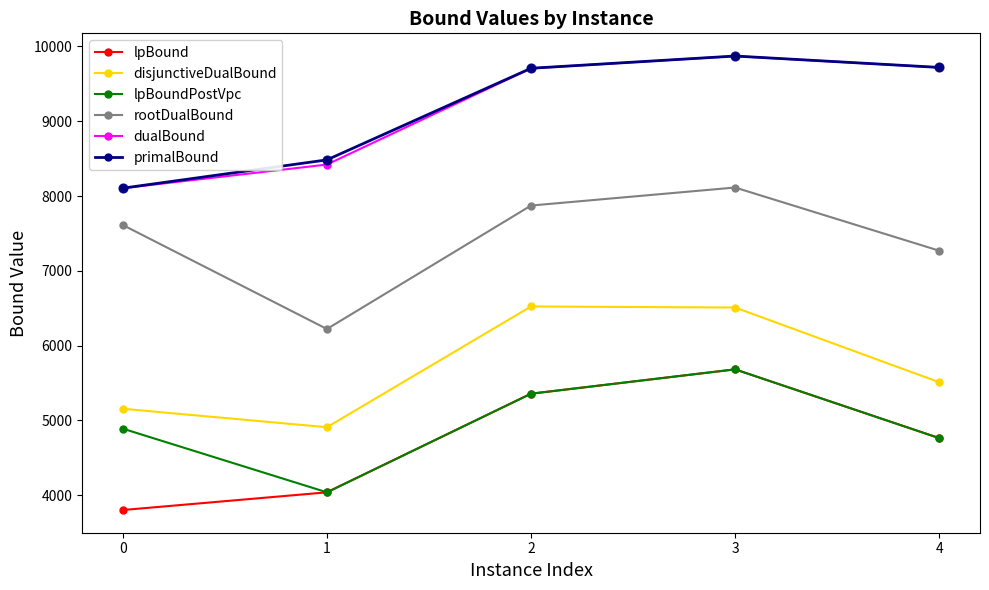

At which category is the sum across all series the highest?

3